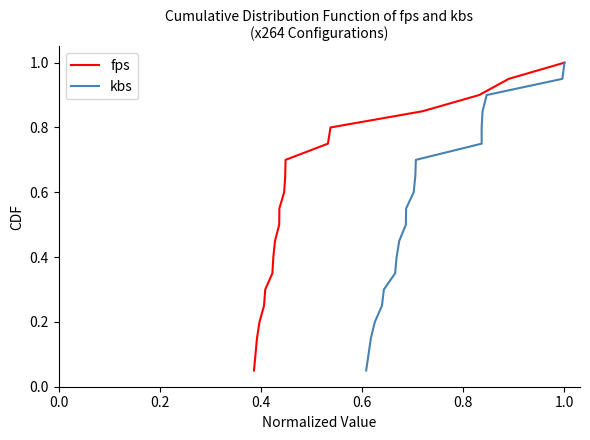

What is the maximum value for fps?

1.0